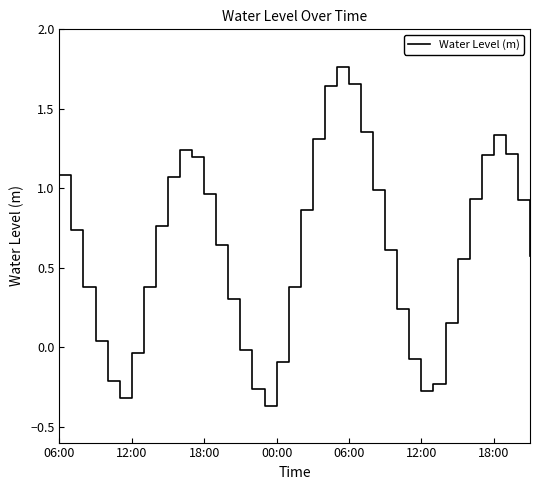

What is the difference between the maximum and minimum values?

2.1